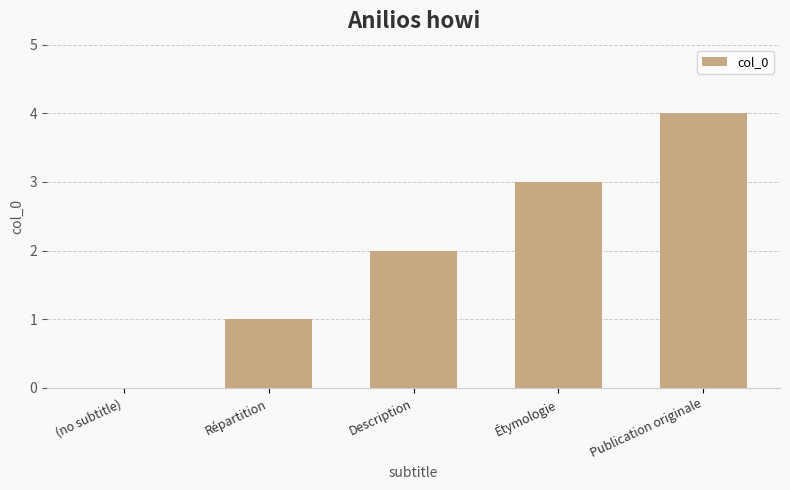

Which category has the highest value across all series?

Publication originale